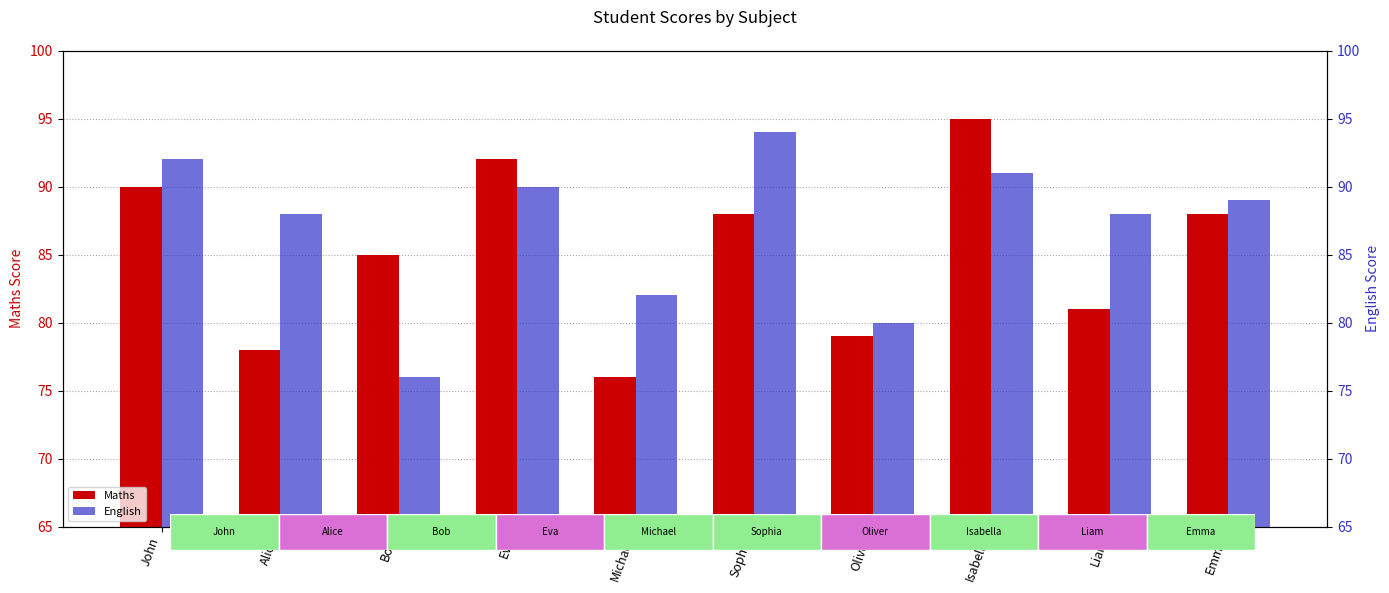

The Maths series shows 79 at Oliver. True or false?

True